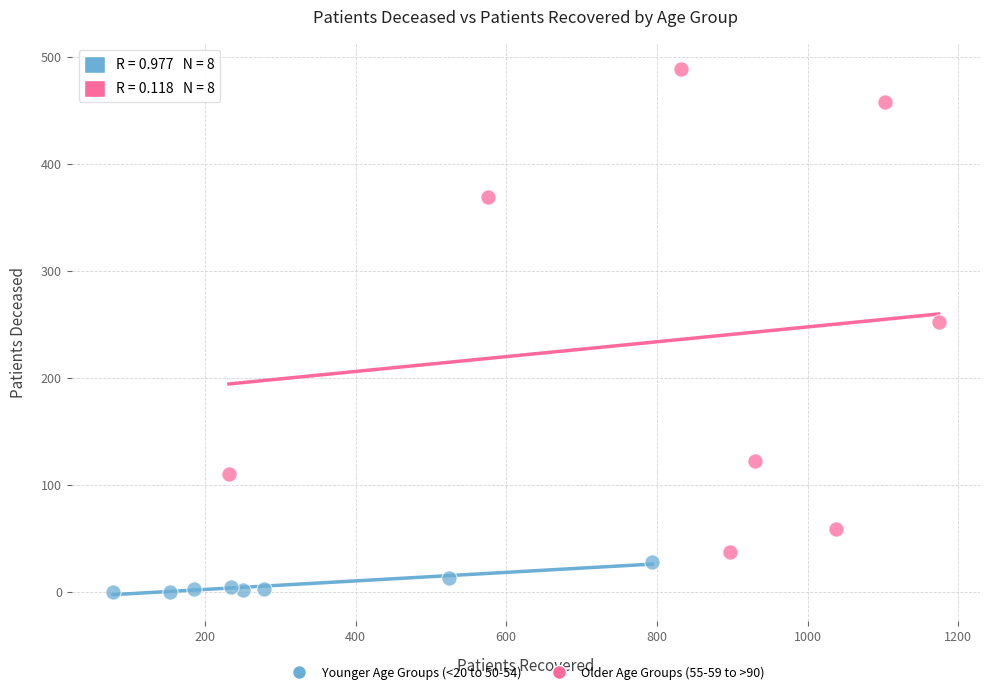

Which series reaches the maximum Y coordinate?

Older Age Groups (55-59 to >90)